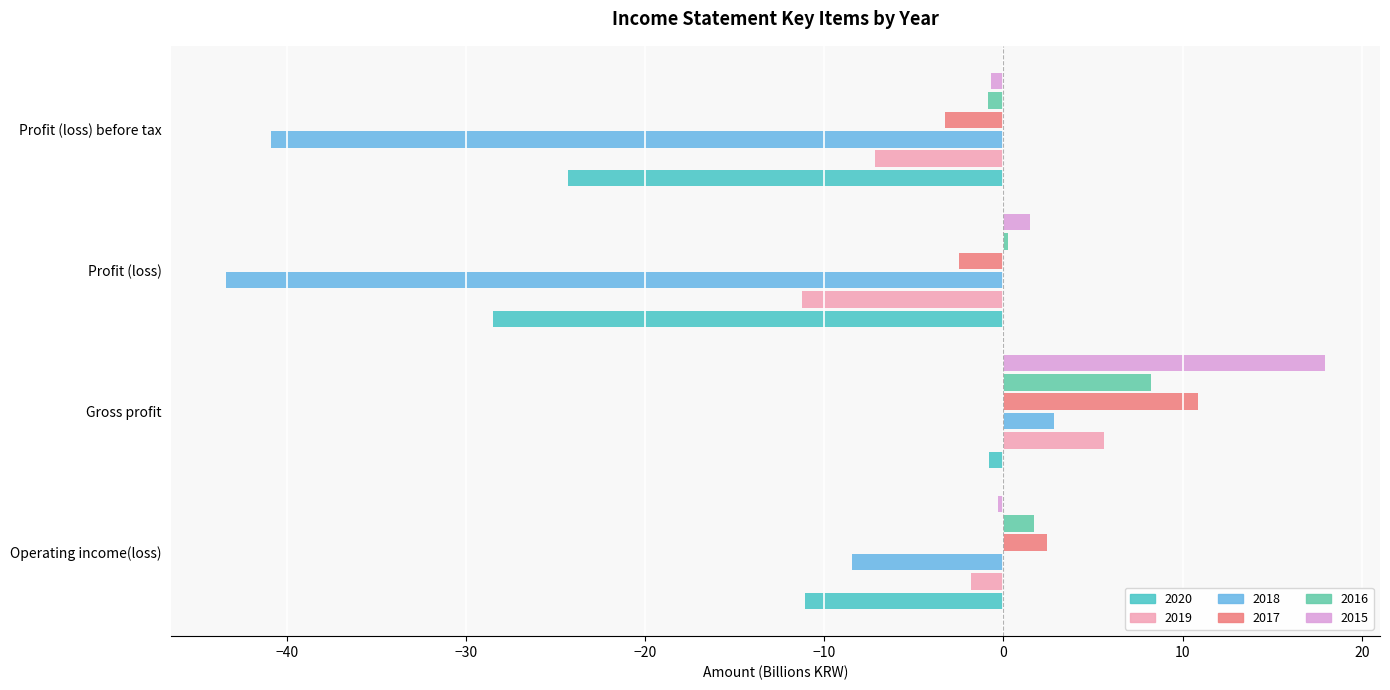

What is the highest value of the 2015 series?

18.0